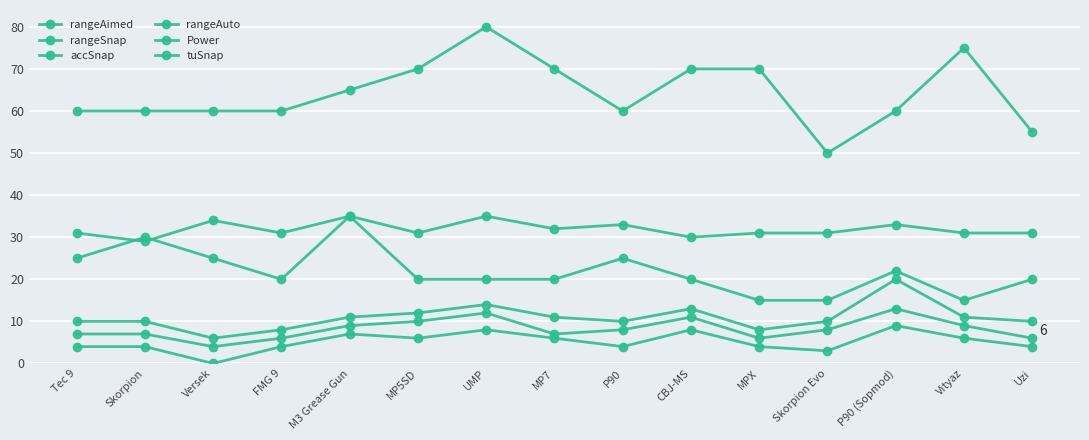

Count the number of categories in the chart.

15